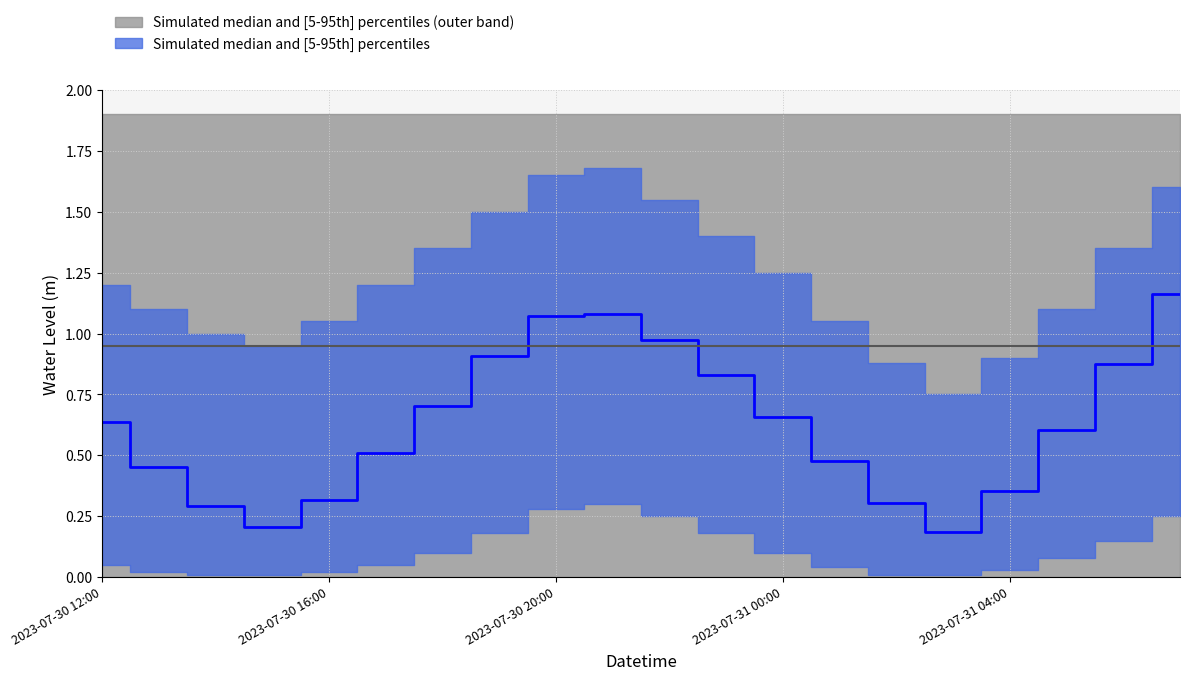

True or false: there are more than 0 points higher than both neighbors.

True